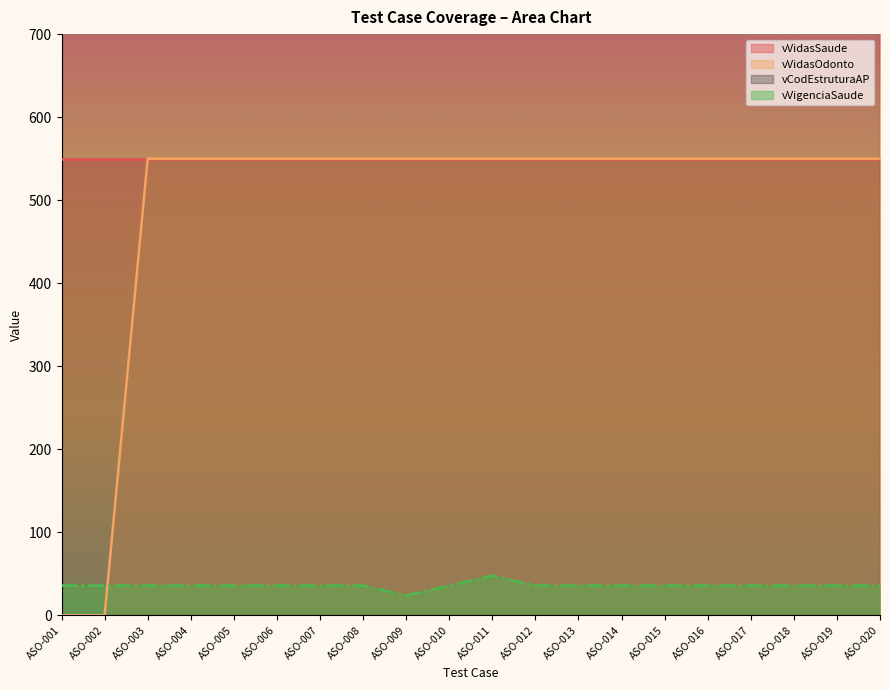

The value of vVidasOdonto at ASO-016 is 919. True or false?

False